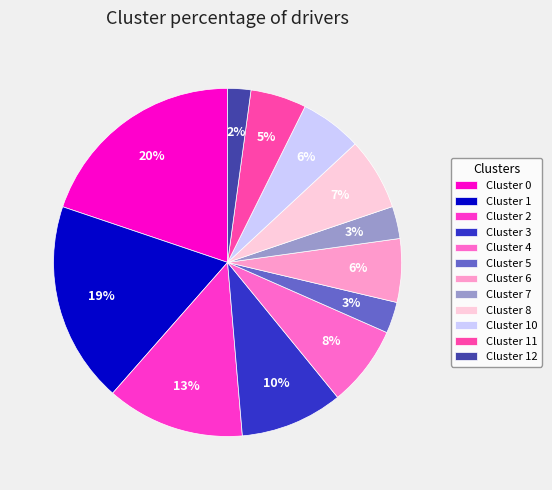

Which slice is the largest?

Cluster 0